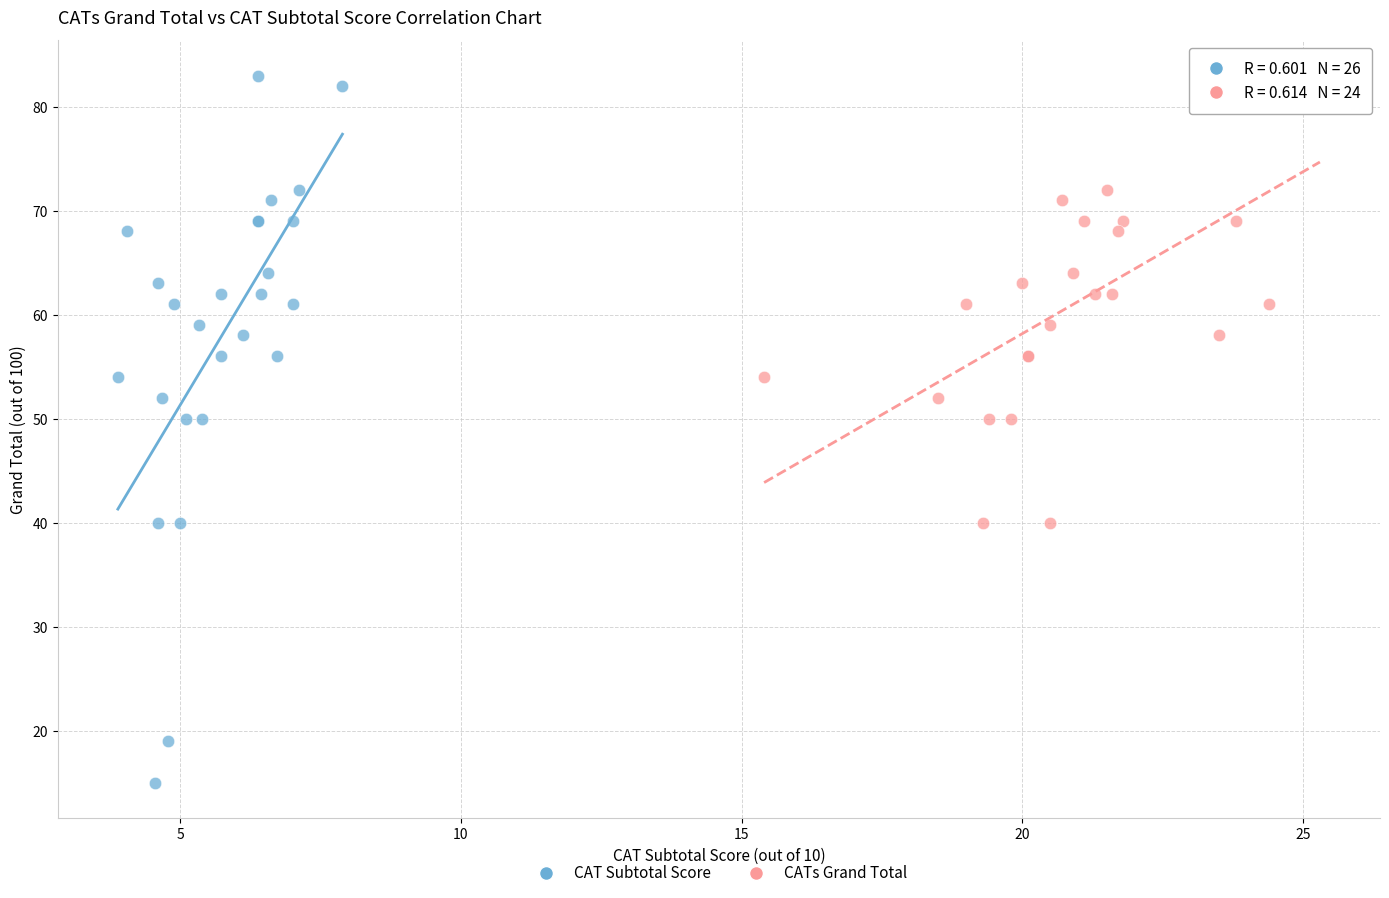

Which series reaches the minimum Y coordinate?

CAT Subtotal Score